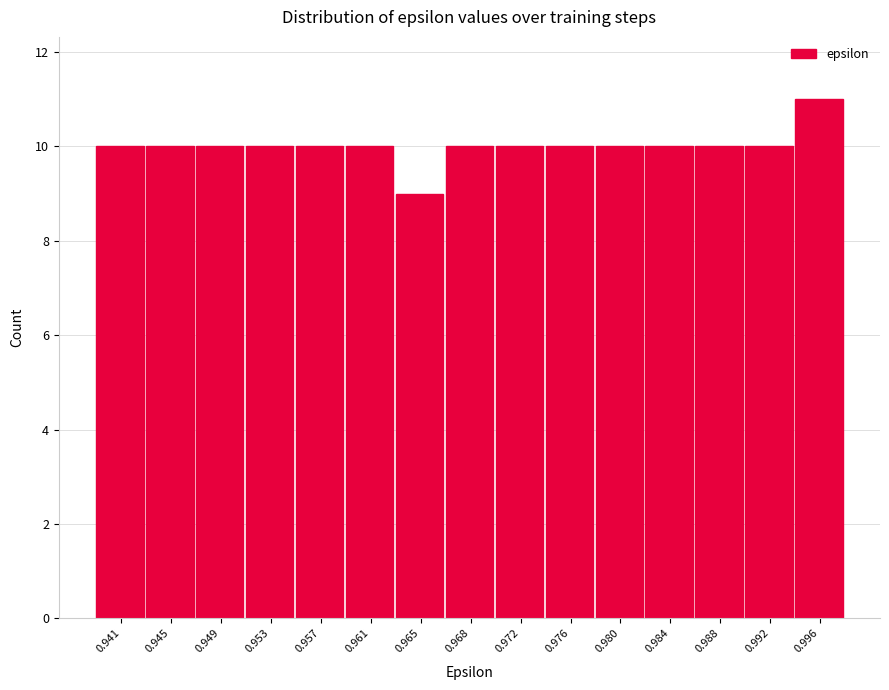

Reading right to left, what are all the values shown in this chart?

11	10	10	10	10	10	10	10	9	10	10	10	10	10	10